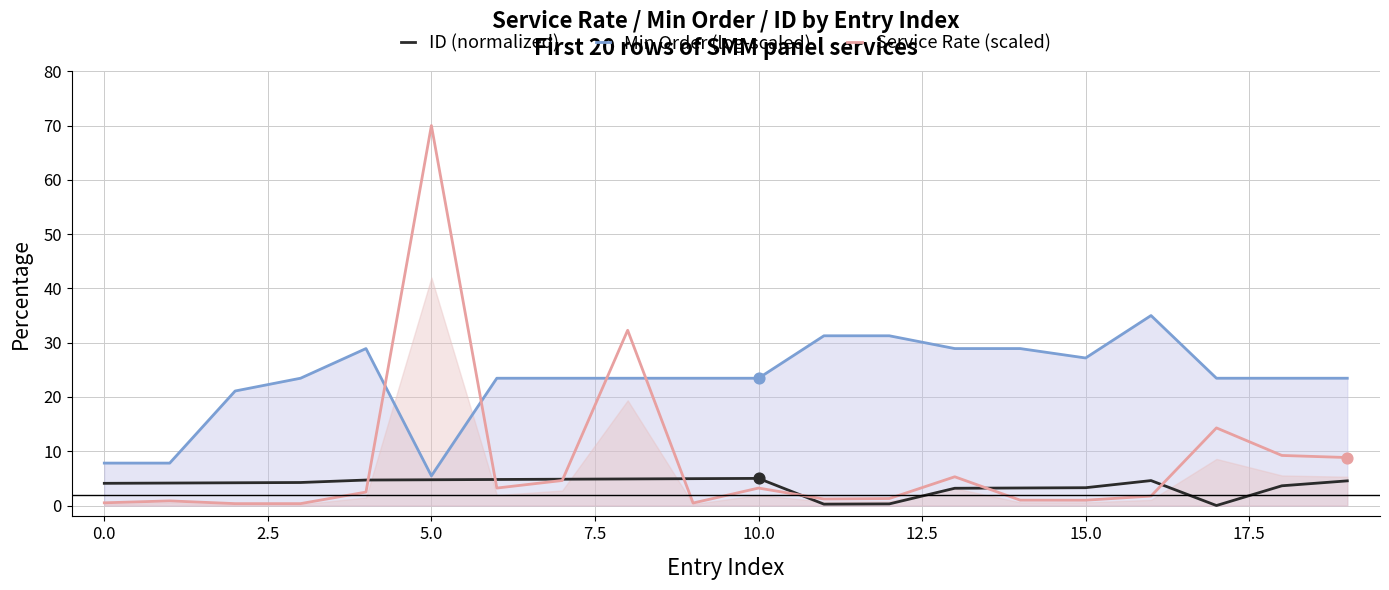

What are all the series names shown in the legend?

ID (normalized), Min Order (log-scaled), Service Rate (scaled)